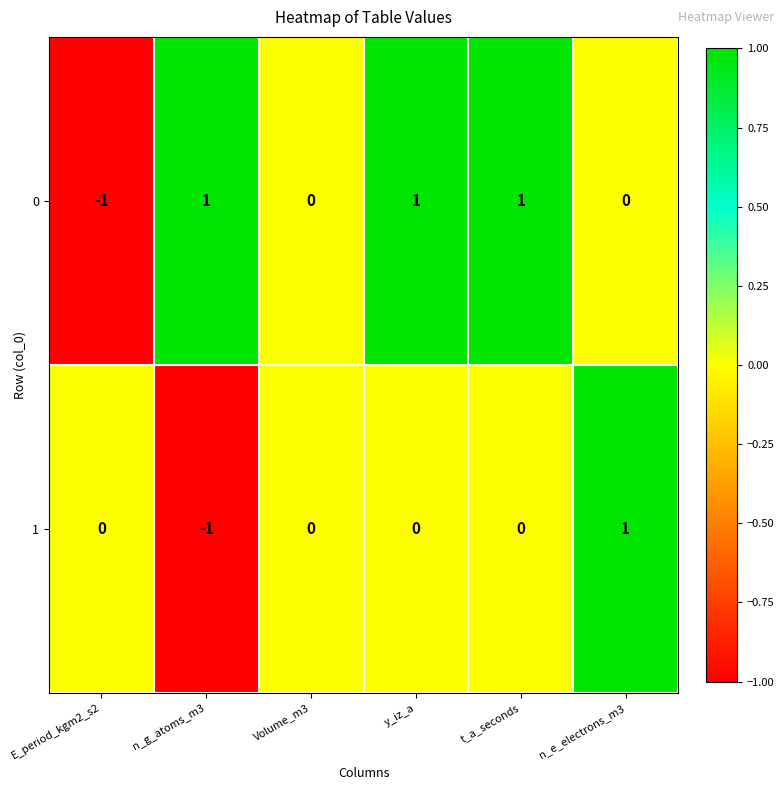

Is it true that 1 equals -1 at E_period_kgm2_s2?

False